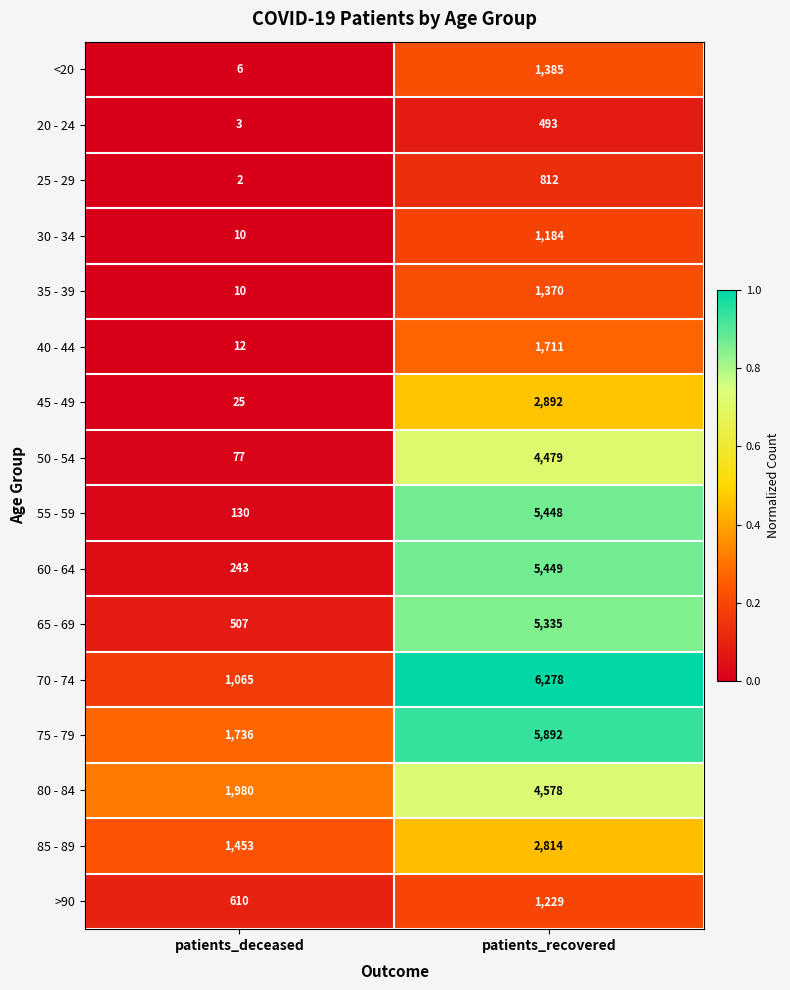

True or false: 75 - 79 has a value of 1736 at patients_deceased.

True